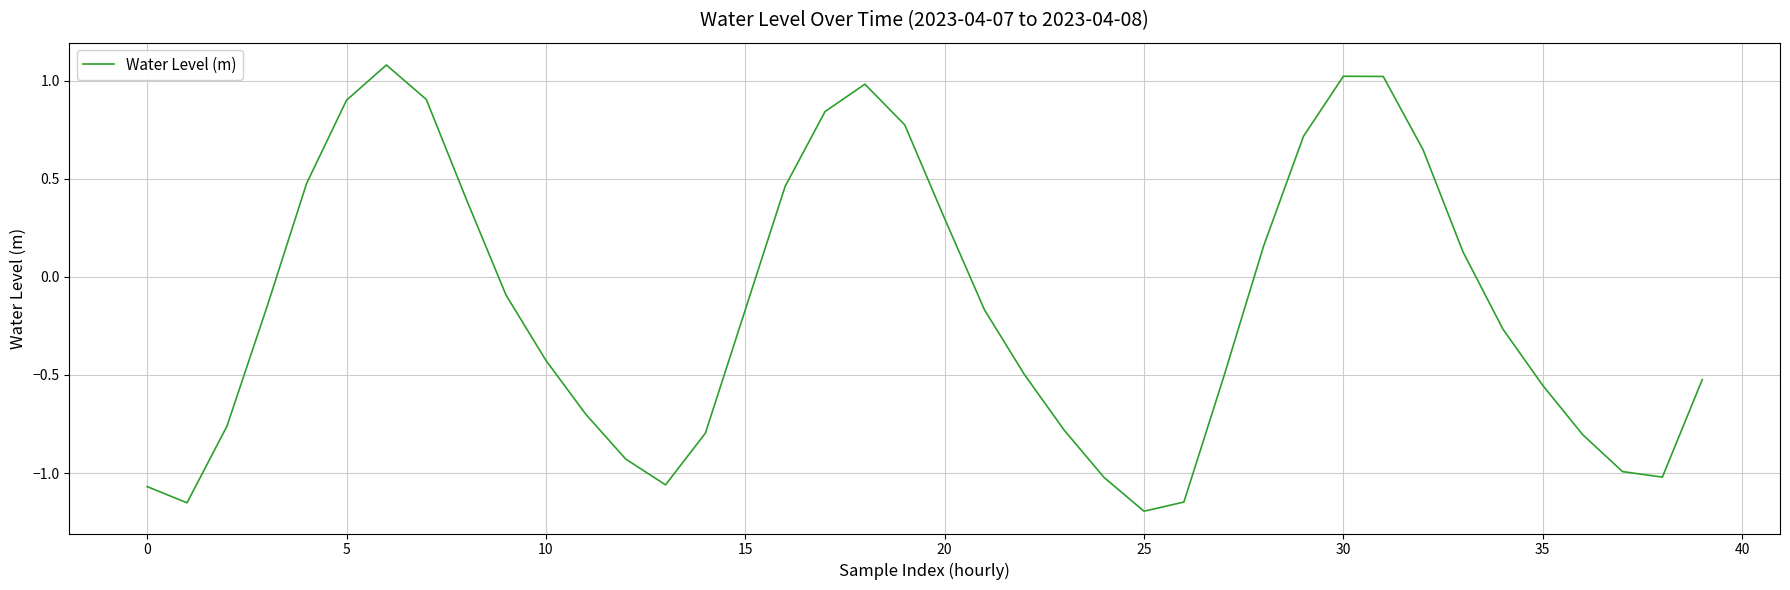

What is the difference between the maximum and minimum values?

2.3